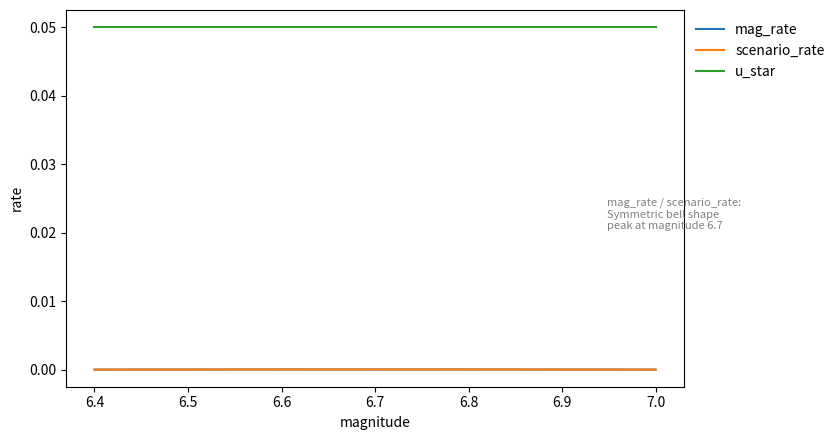

Does the chart have visible grid lines?

No